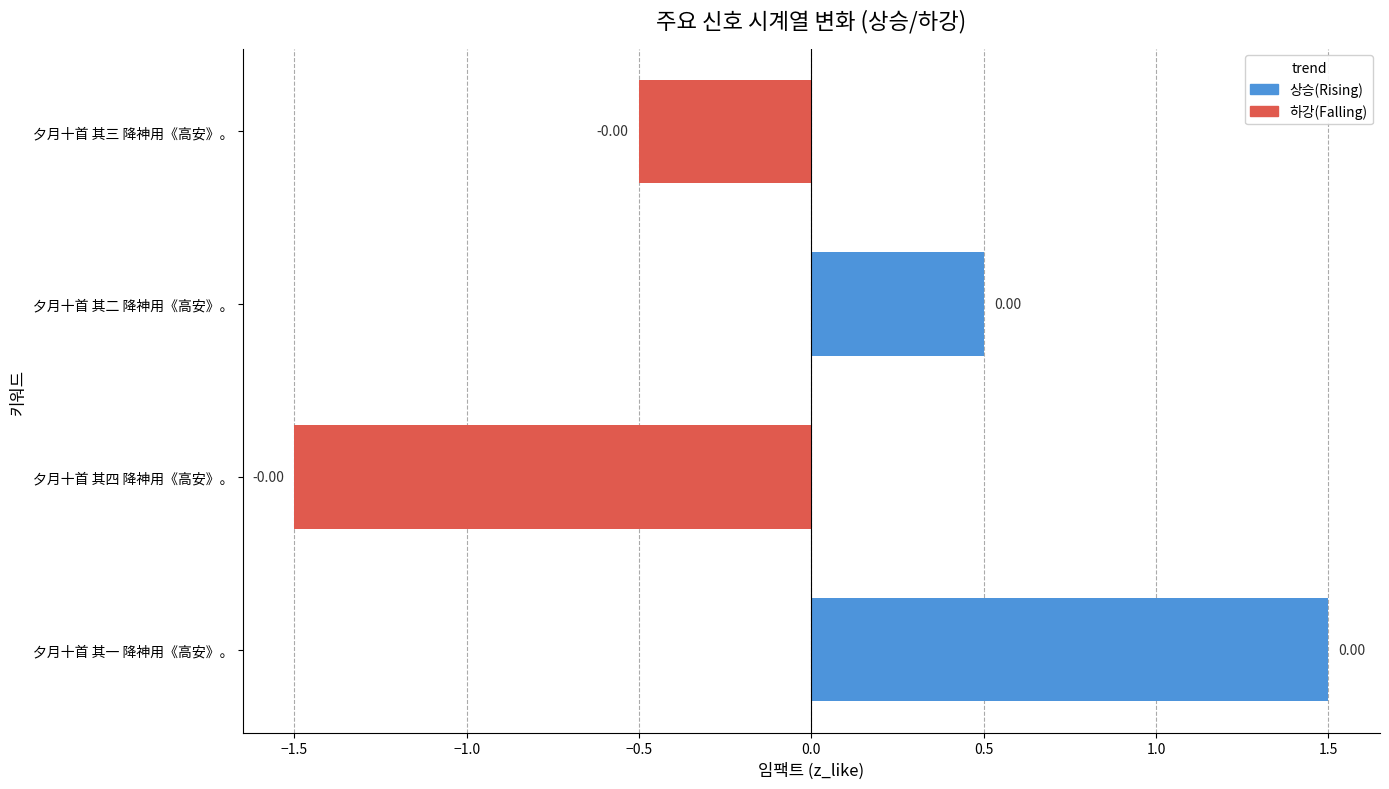

What is the difference between the values at 夕月十首 其四 降神用《高安》。 and 夕月十首 其二 降神用《高安》。?

2.0